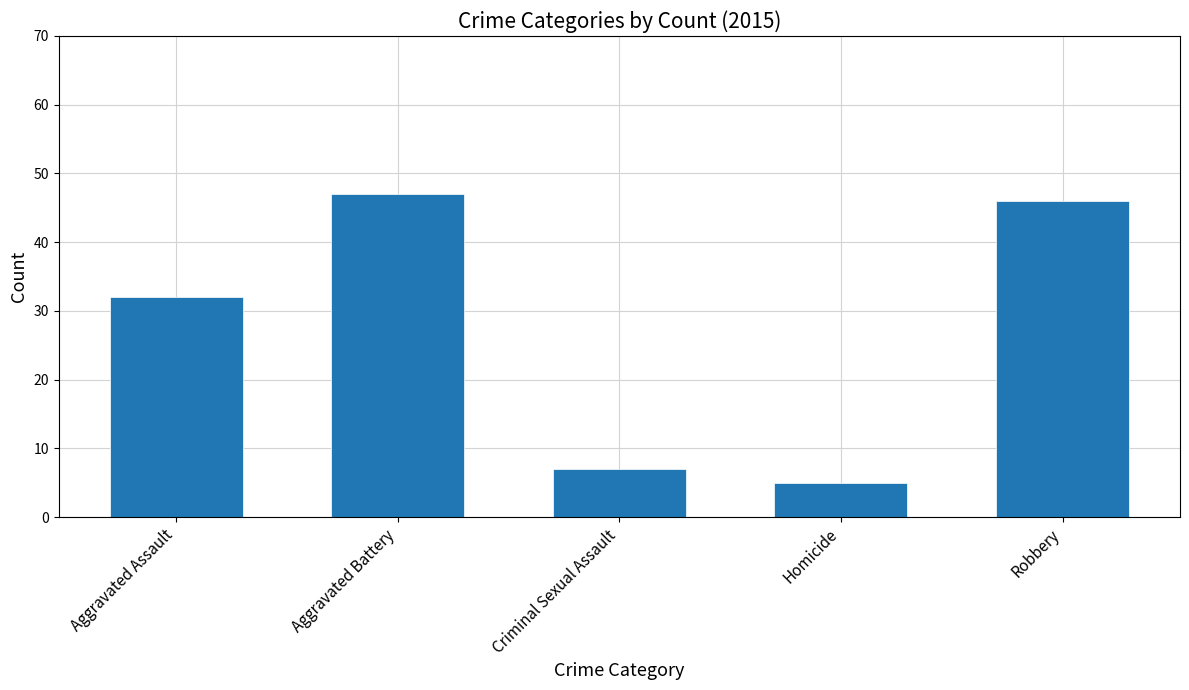

The value at Criminal Sexual Assault is 2. True or false?

False